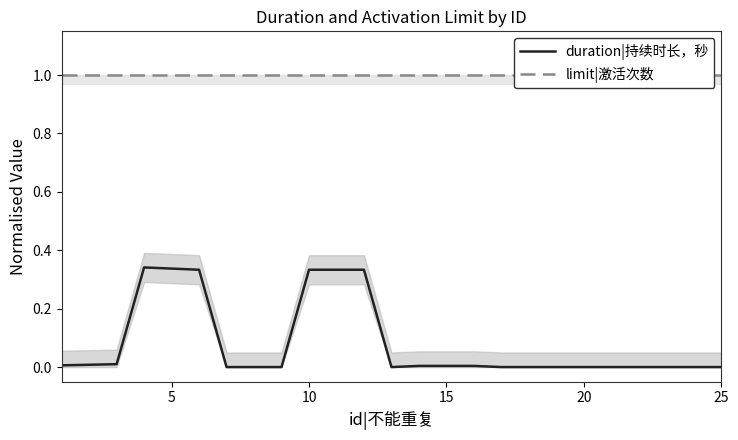

List the series in order of their overall mean, lowest first.

duration|持续时长，秒, limit|激活次数